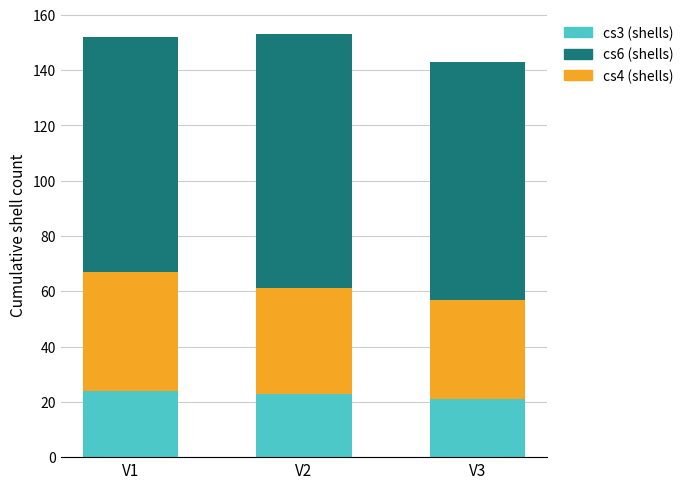

Read the cs3 (shells) value at V2.

23